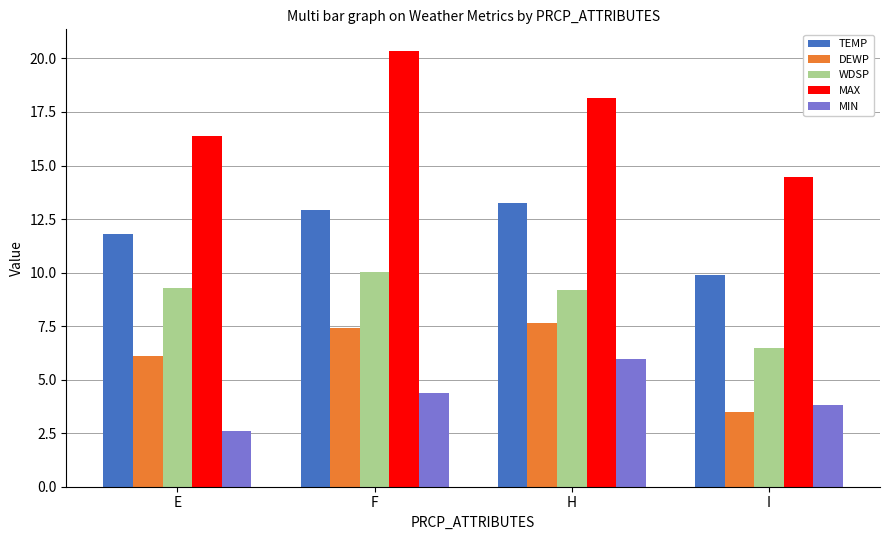

Which series has the largest total across all categories?

MAX